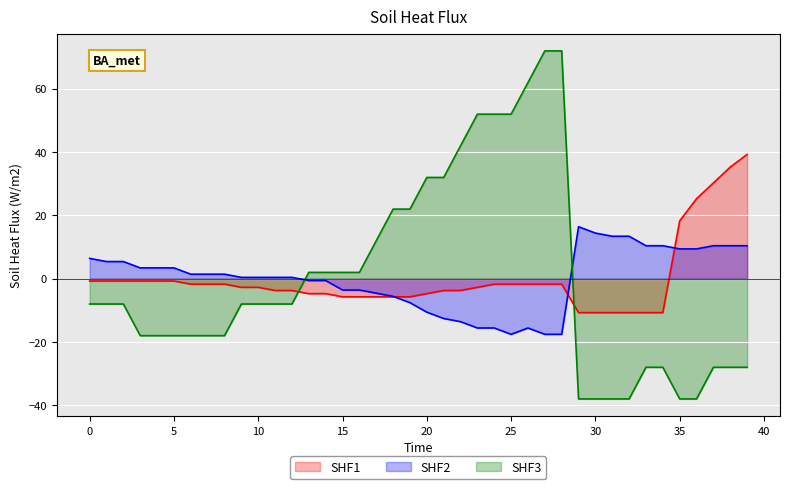

Rank the series by their maximum value, from highest to lowest.

SHF3, SHF1, SHF2